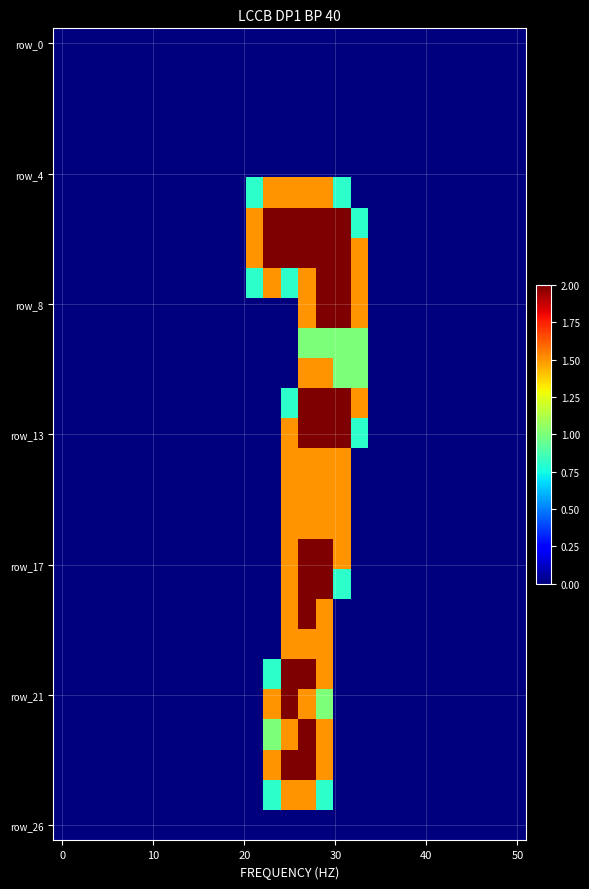

What is the greatest value displayed?

2.0